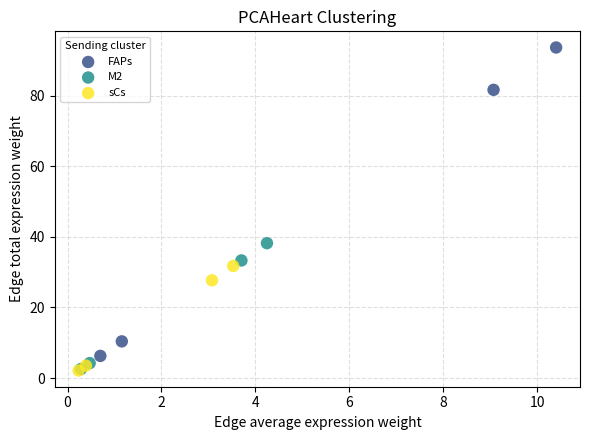

What are all the series names shown in the legend?

FAPs, M2, sCs